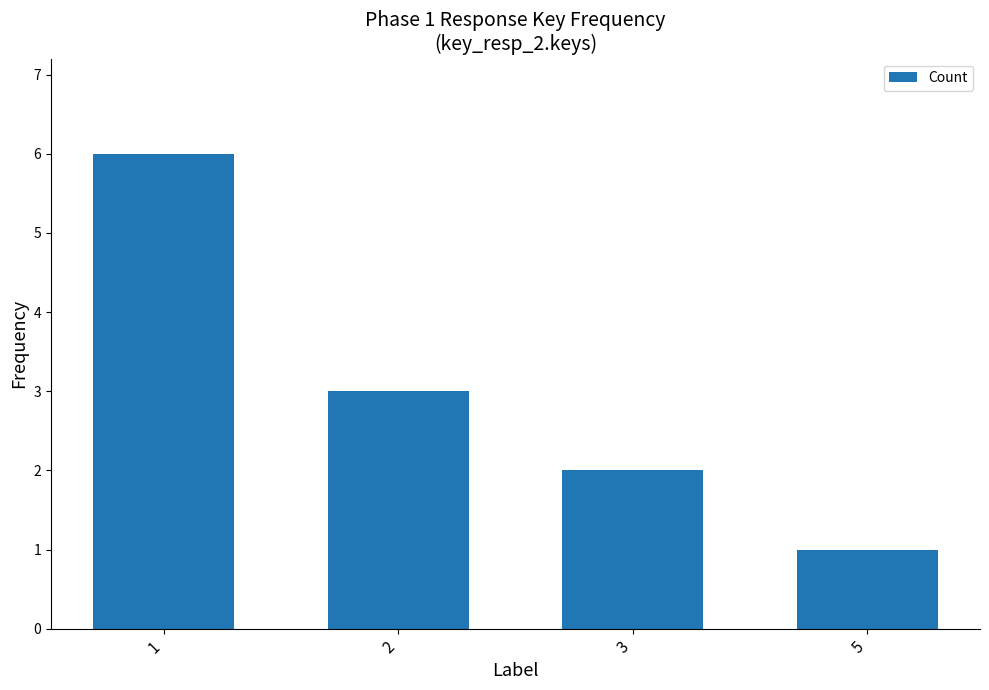

What value does the data have at 2?

3